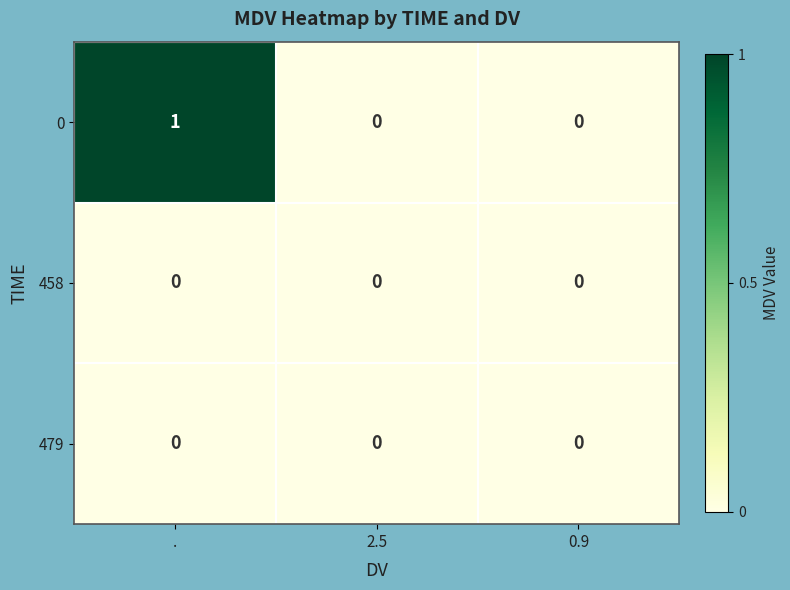

The value of 0 at 0.9 is 0. True or false?

True